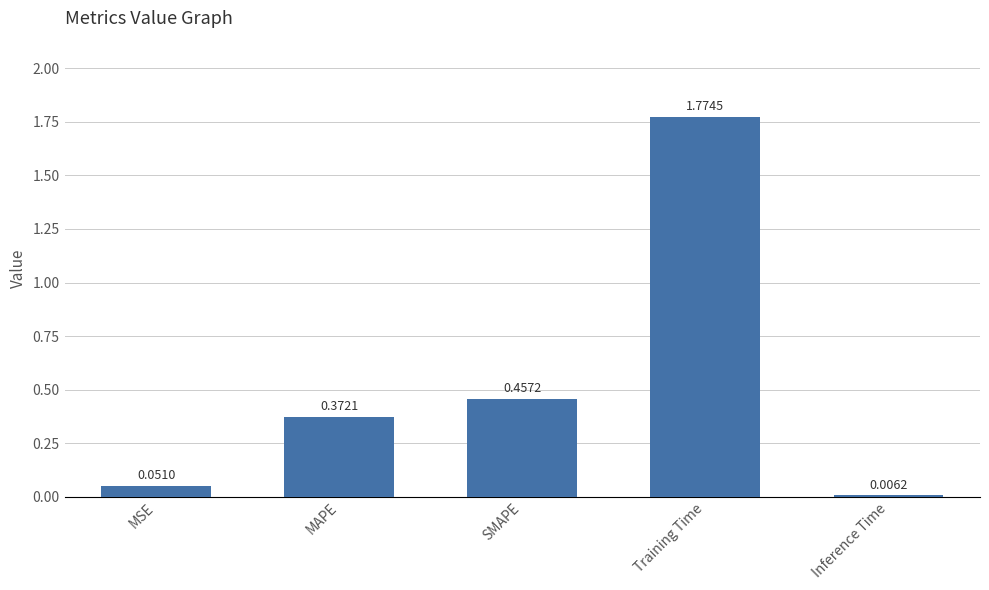

What is the sum of all values?

2.7